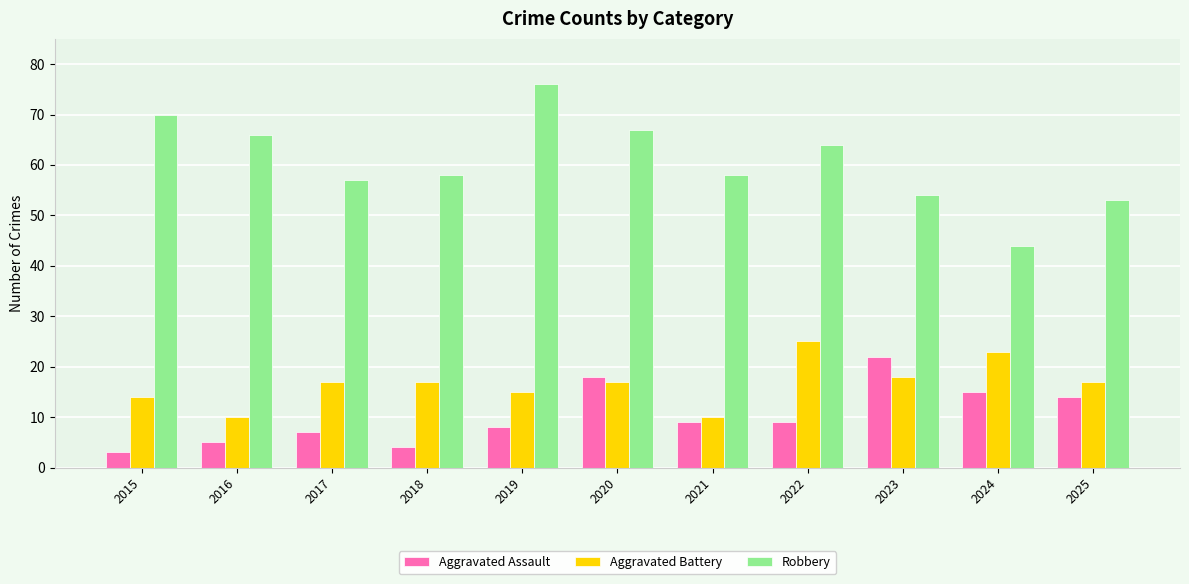

Read the Robbery value at 2016.

66